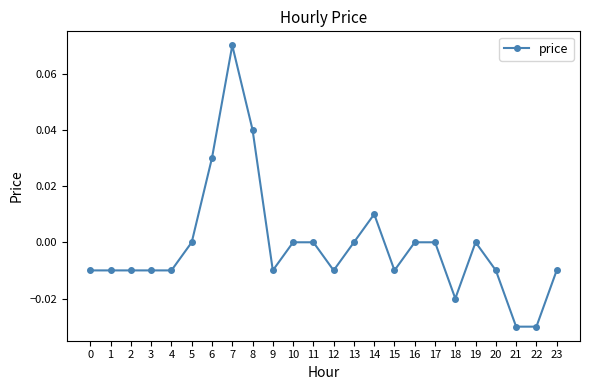

True or false: the data has more than 1 interior local peaks.

True